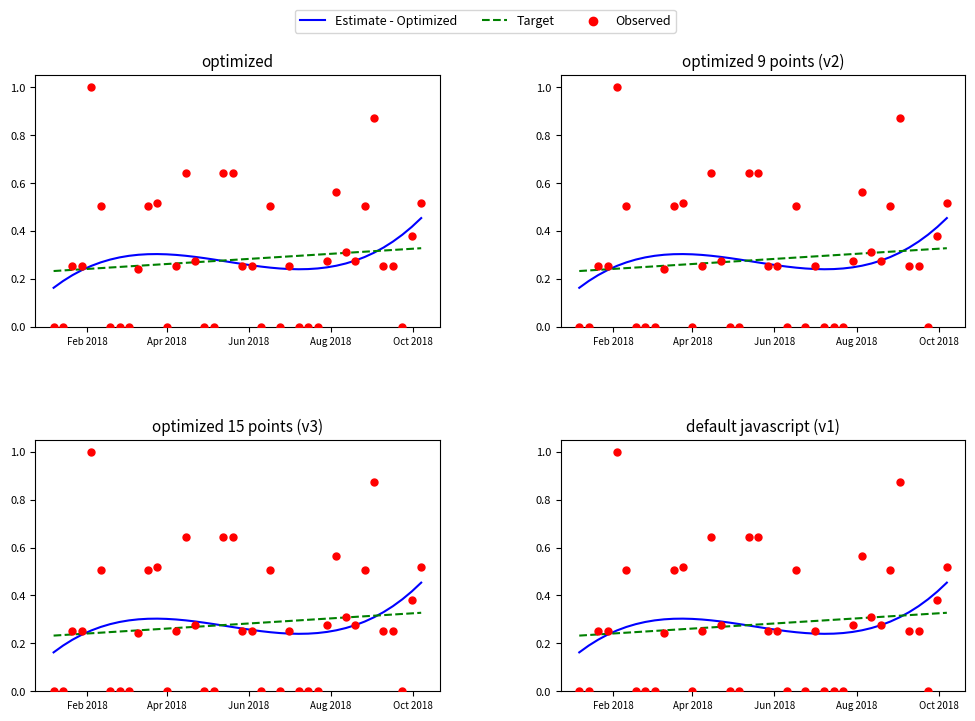

What are all the series names shown in the legend?

Estimate - Optimized, Target, Observed